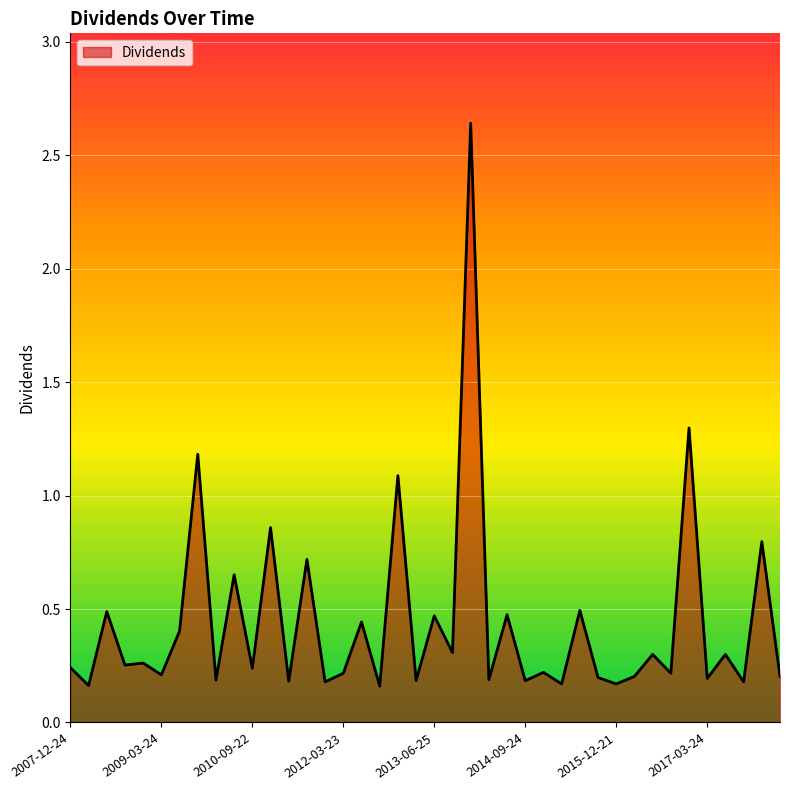

Does the chart display data point markers on the line(s)?

No